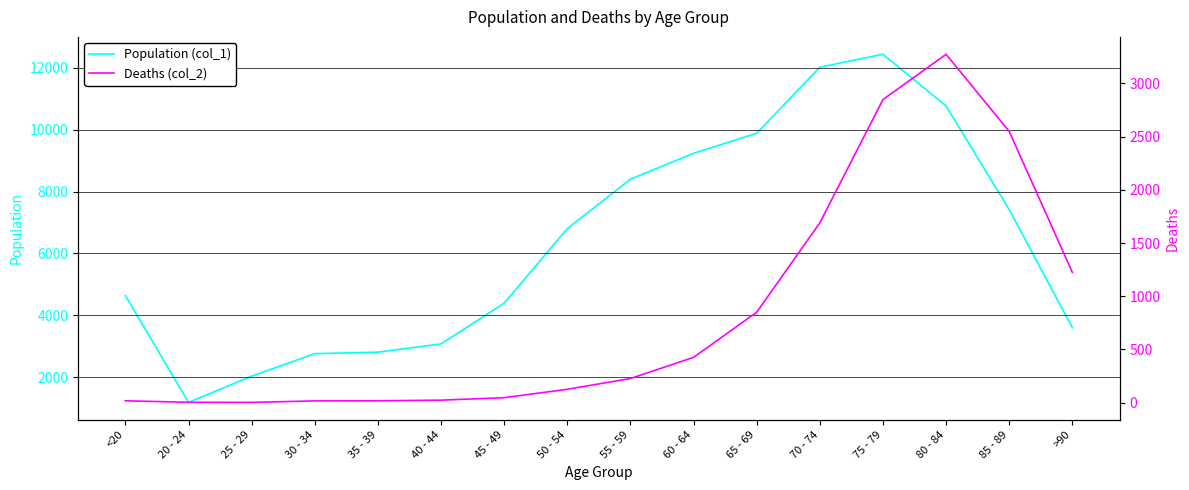

At how many categories does at least one series exceed 14?

16